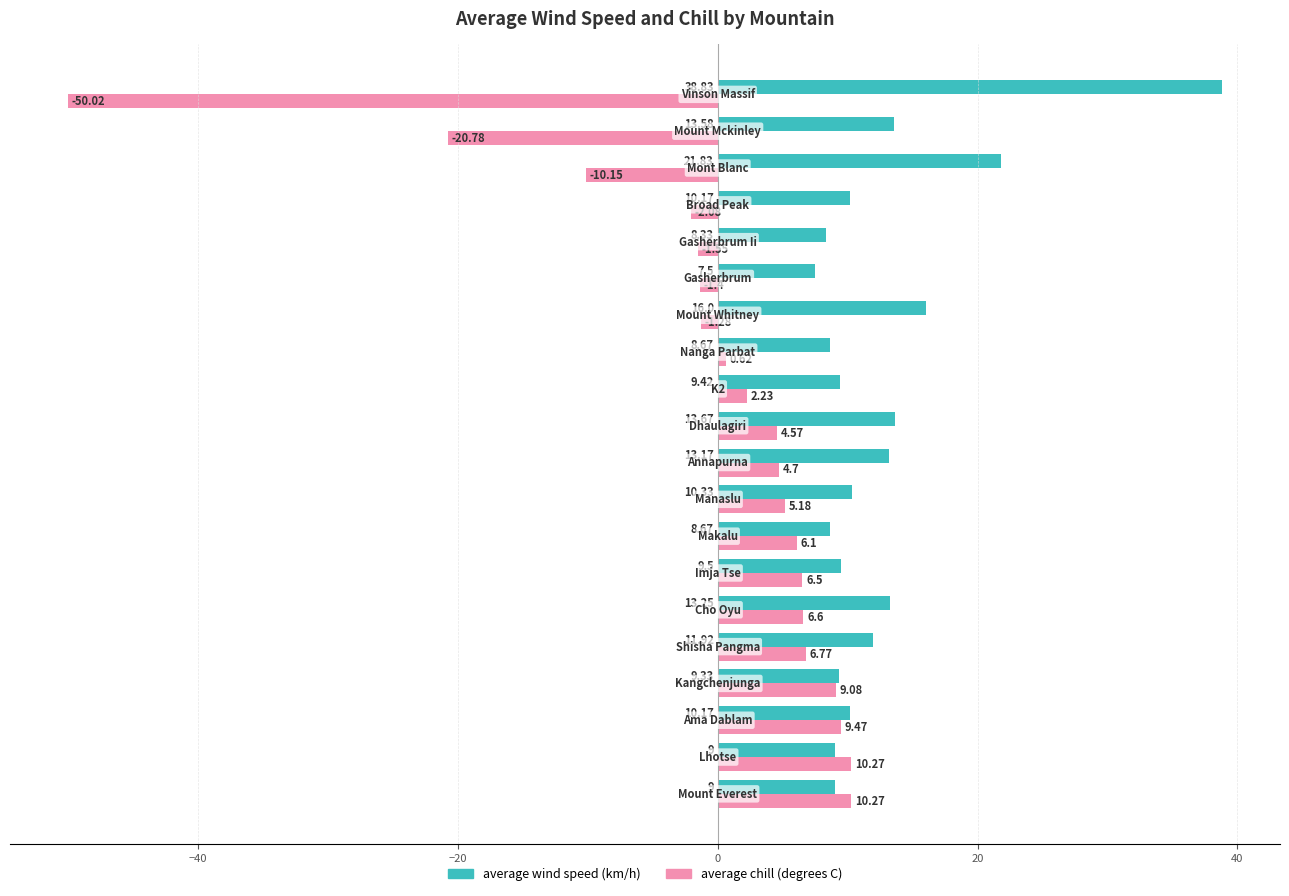

List the series in order of their peak value, lowest first.

average chill (degrees C), average wind speed (km/h)